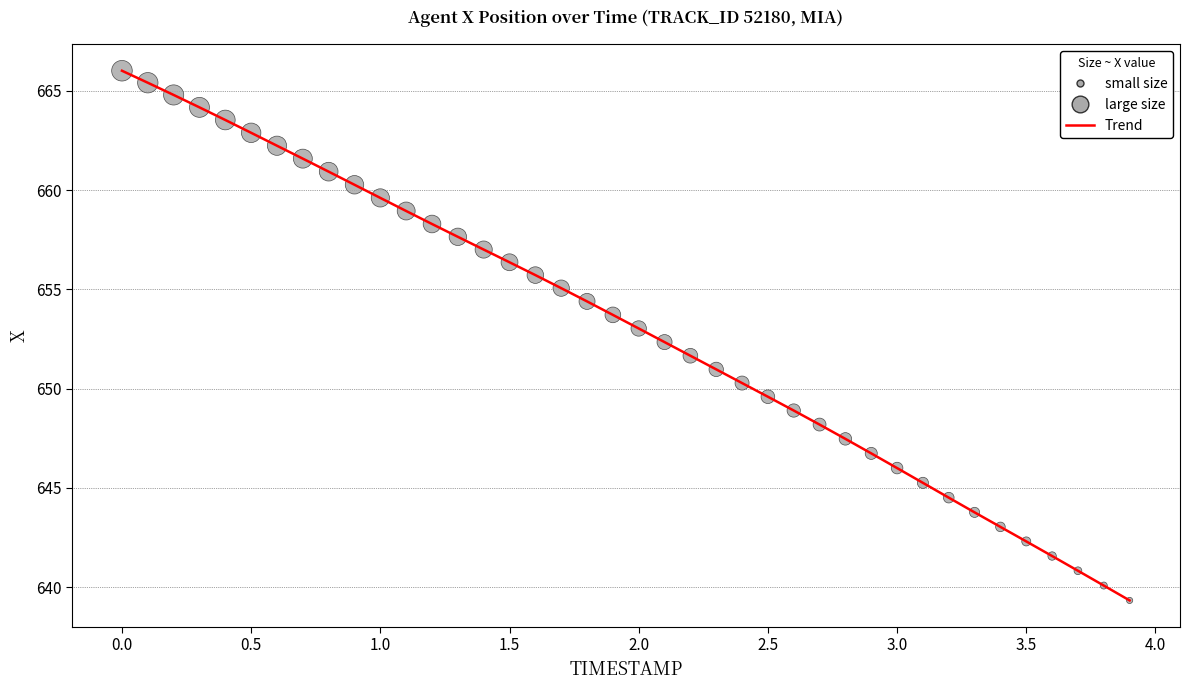

What is the minimum value shown in the chart?

639.3